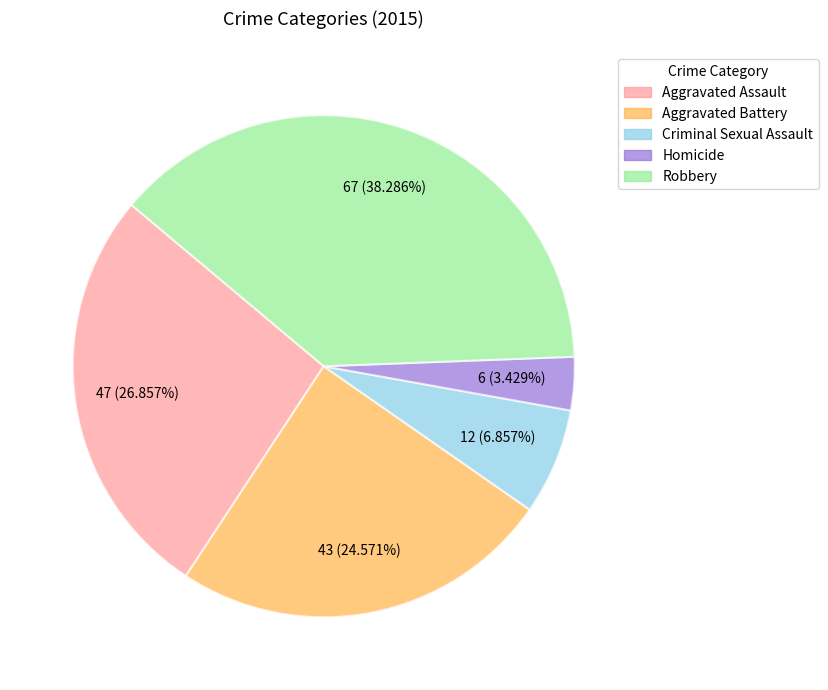

To the nearest percent, what portion does Aggravated Assault represent?

27%